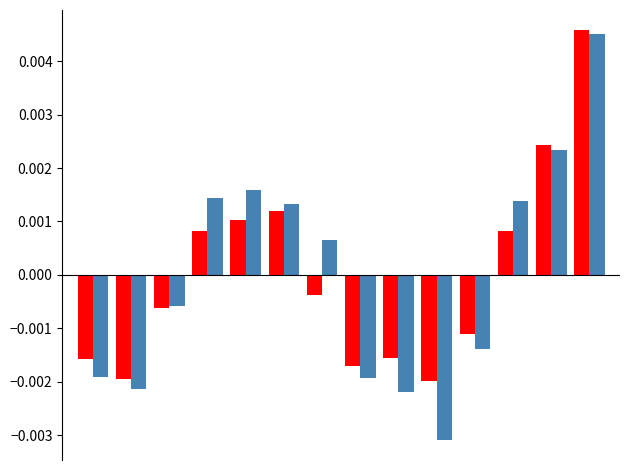

How many categories are shown in the chart?

14